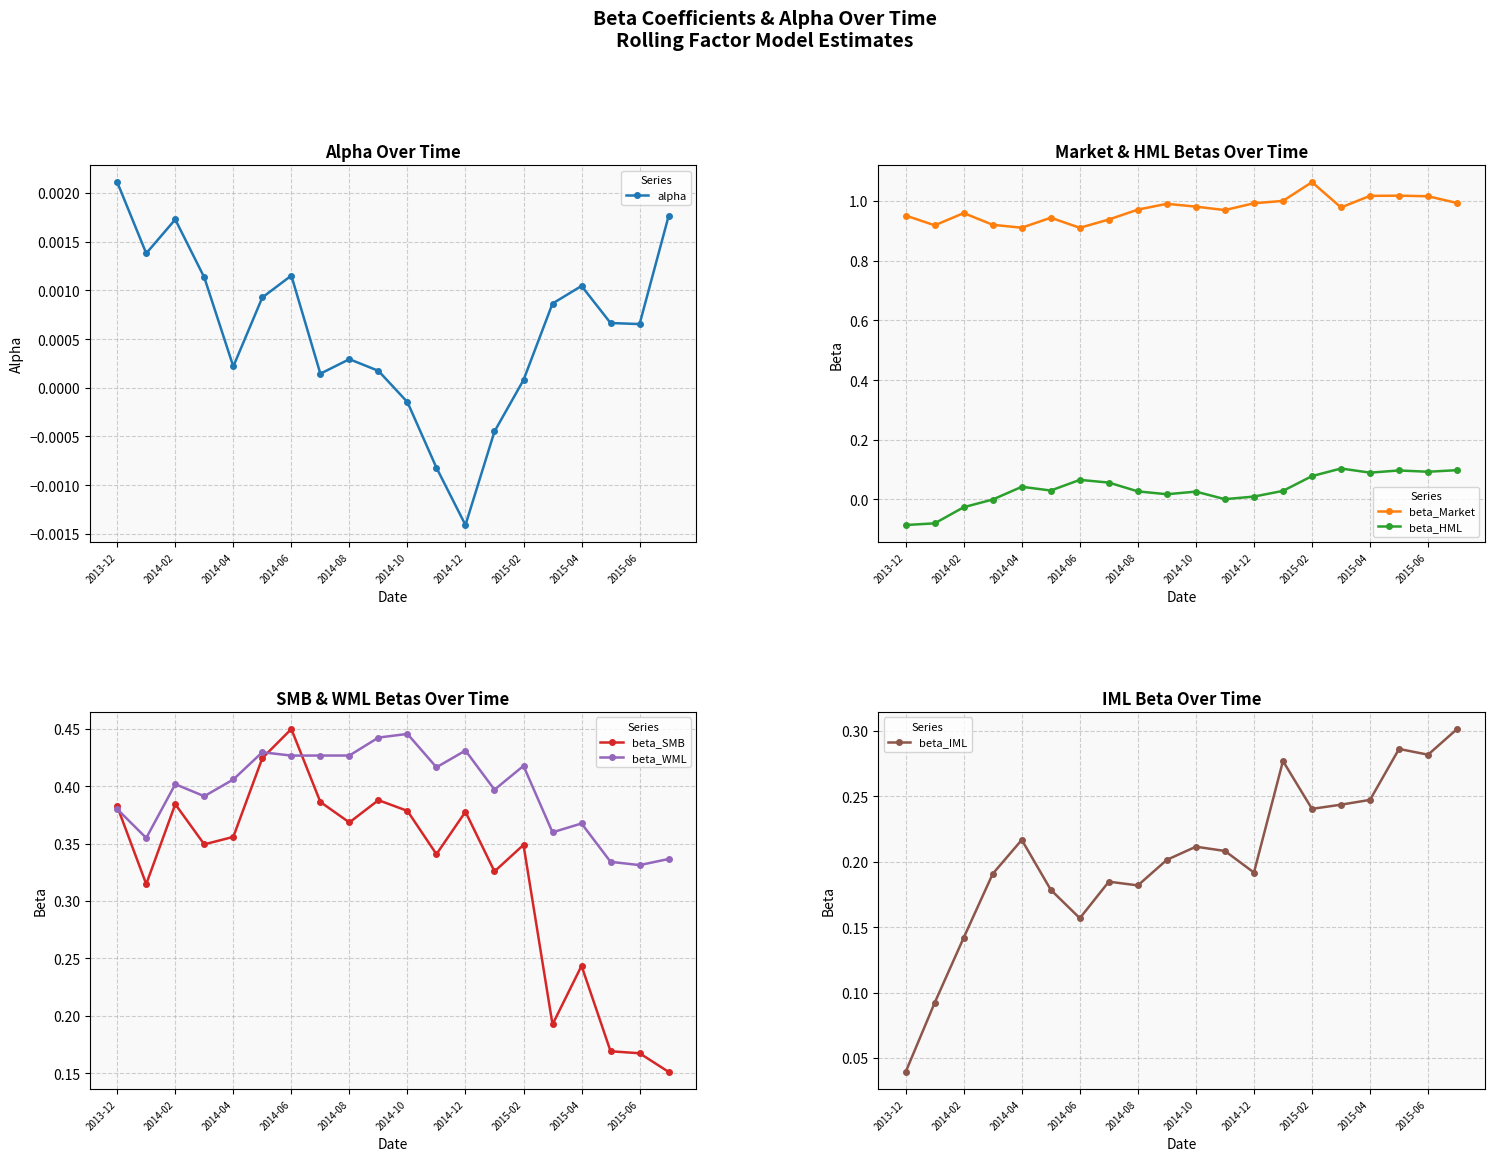

List the series in order of their peak value, highest first.

beta_Market, beta_SMB, beta_WML, beta_IML, beta_HML, alpha